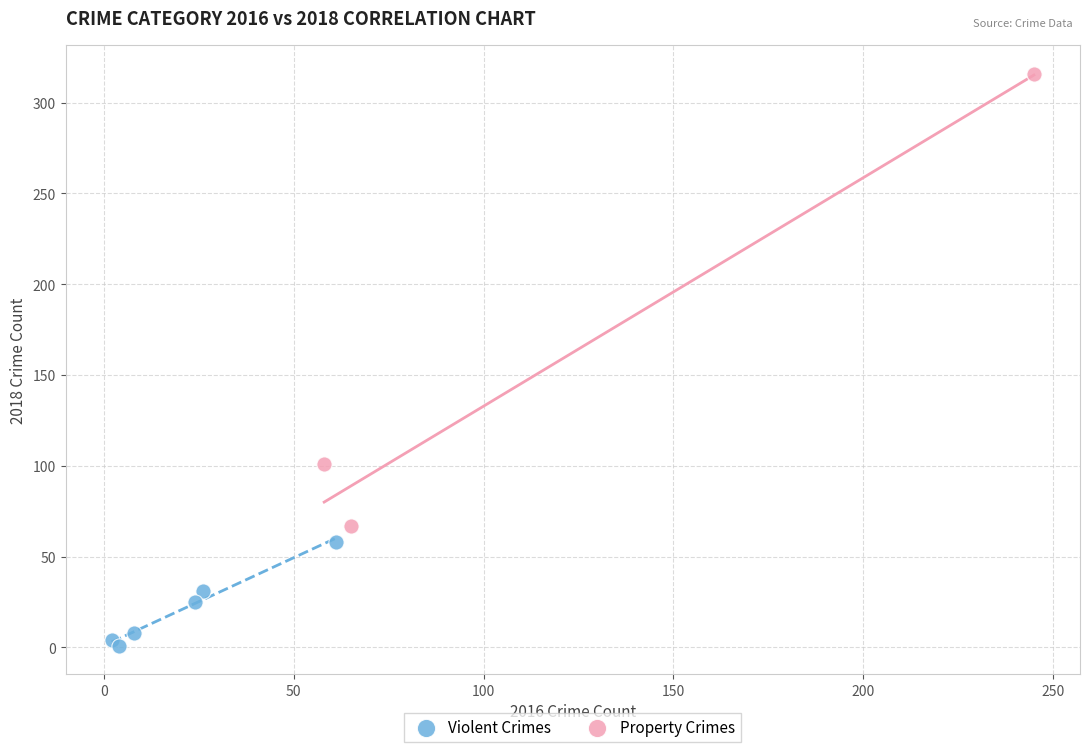

Which series reaches the minimum Y coordinate?

Violent Crimes